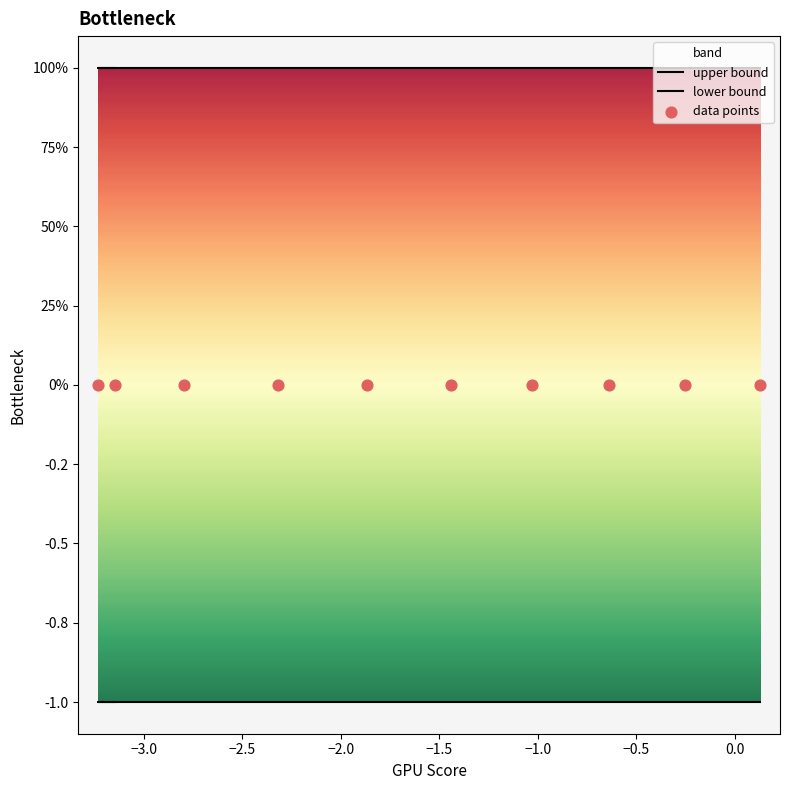

Which series has the widest spread of Y values?

upper bound